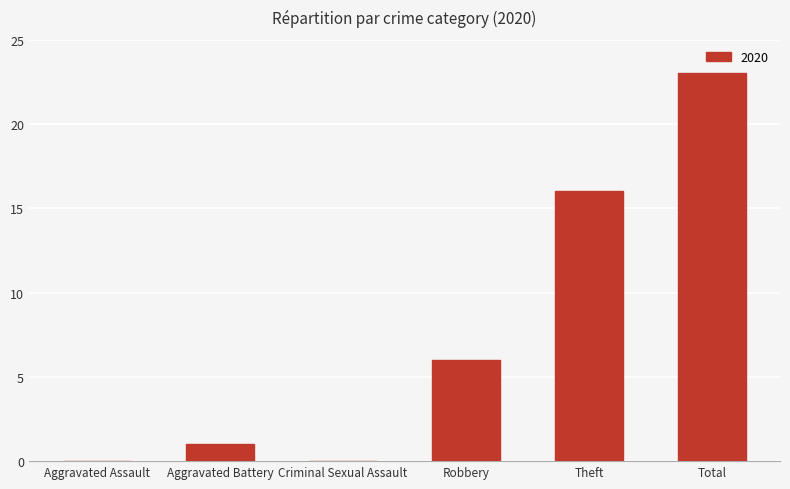

What is the sum of all values?

46